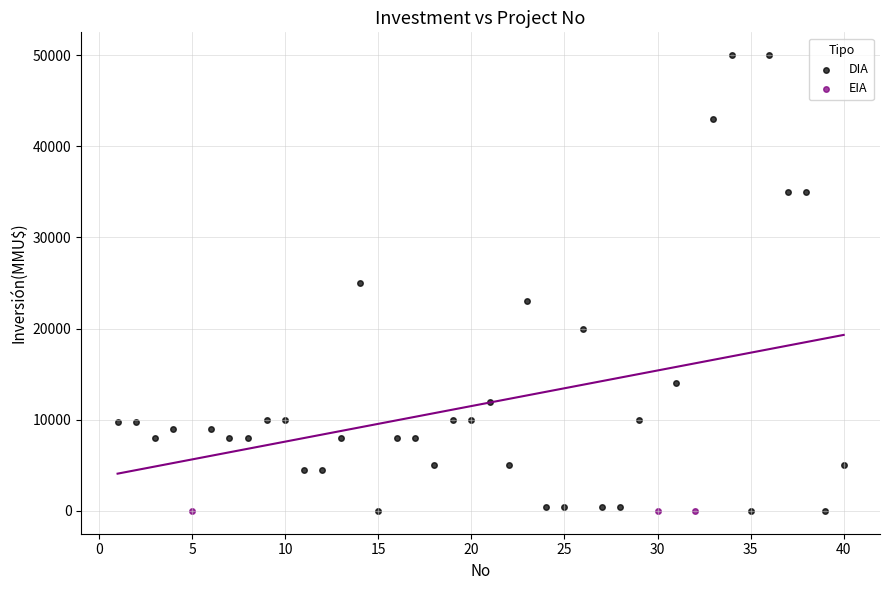

Which series reaches the maximum Y coordinate?

DIA